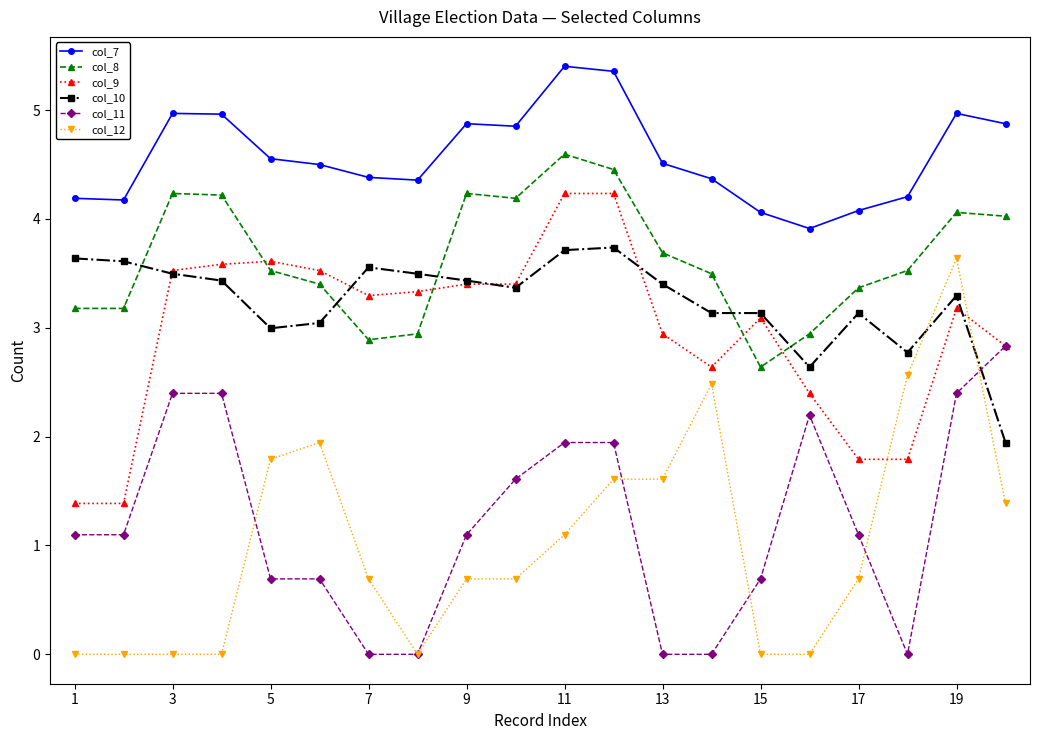

Which series ends up on top after the final intersection of col_9 and col_10?

col_9